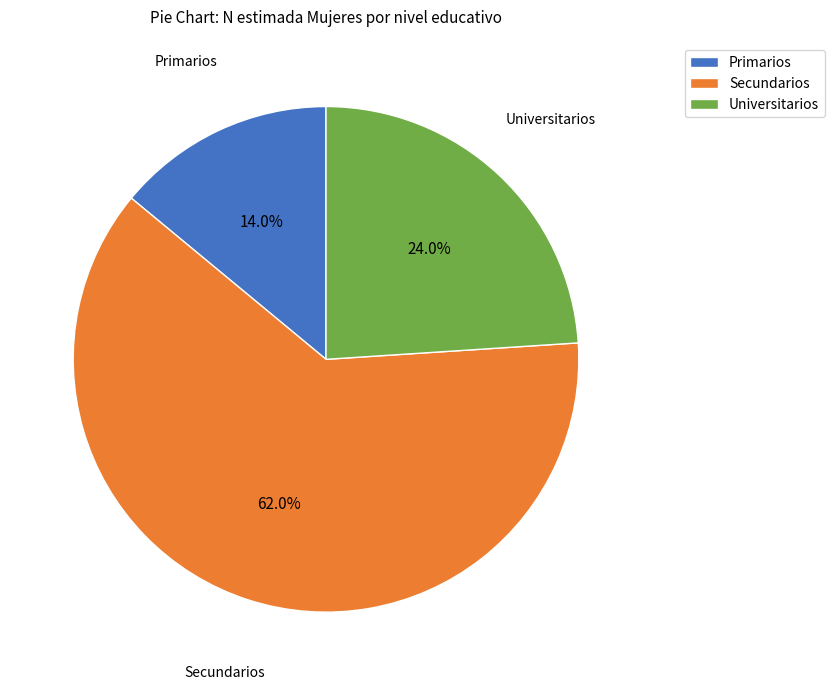

To the nearest percent, what is the difference between the Universitarios and Primarios slice percentages?

10%